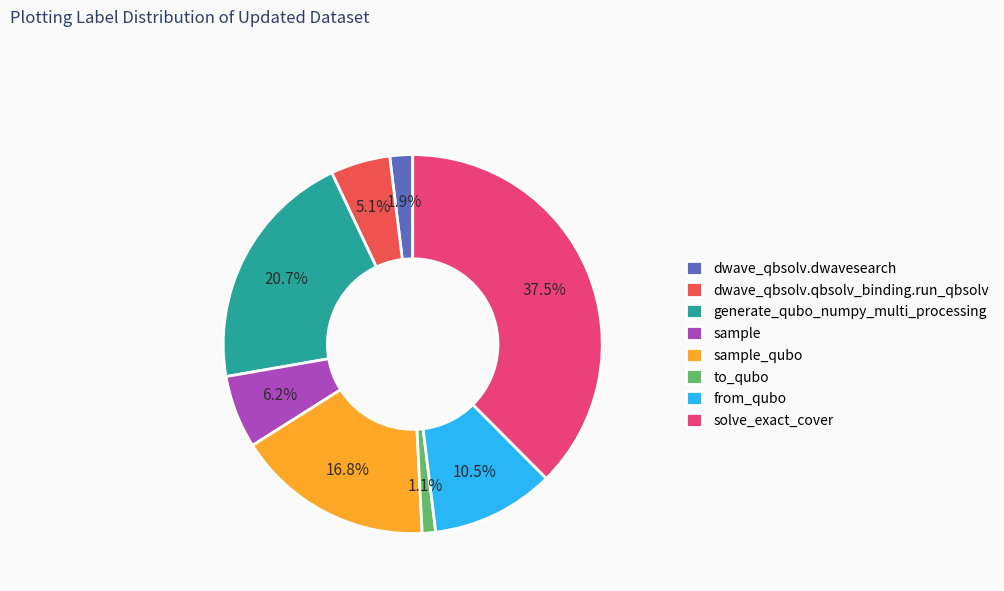

Is it true that from_qubo is 18% of the pie?

False